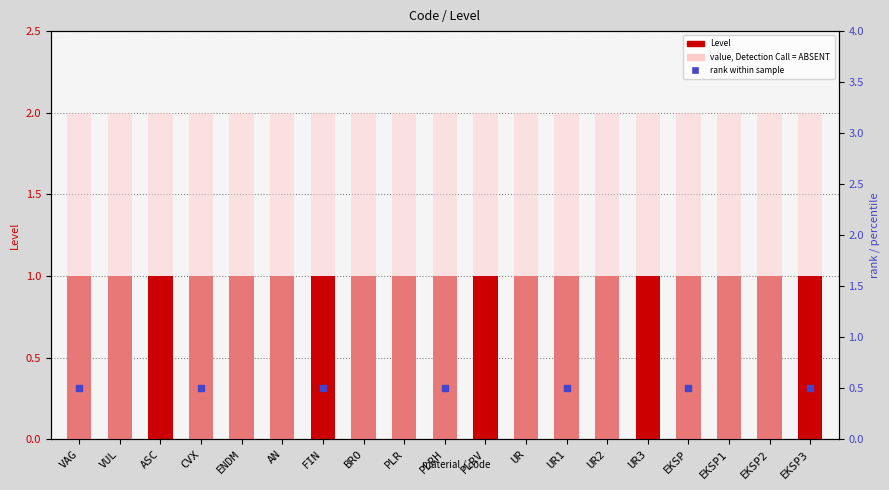

What is the total value across all series at EKSP3?

3.5